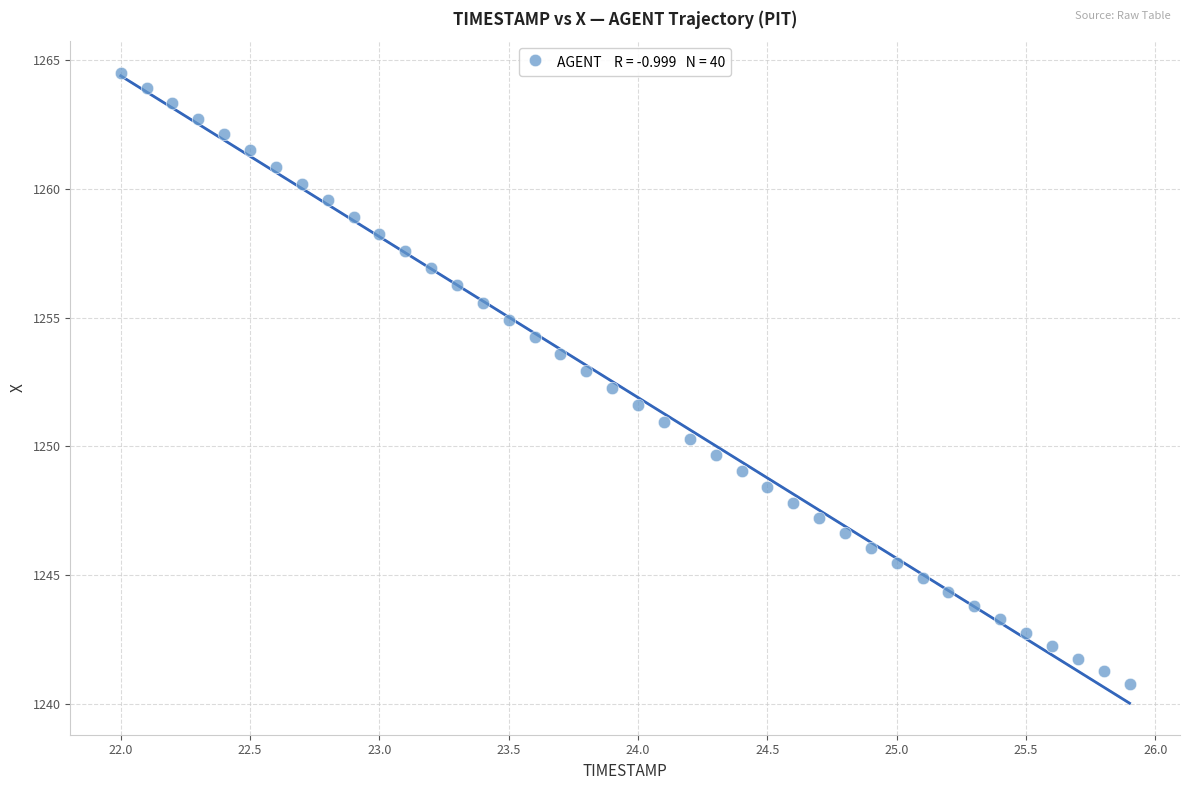

What is the range of X values (max minus min)?

3.9